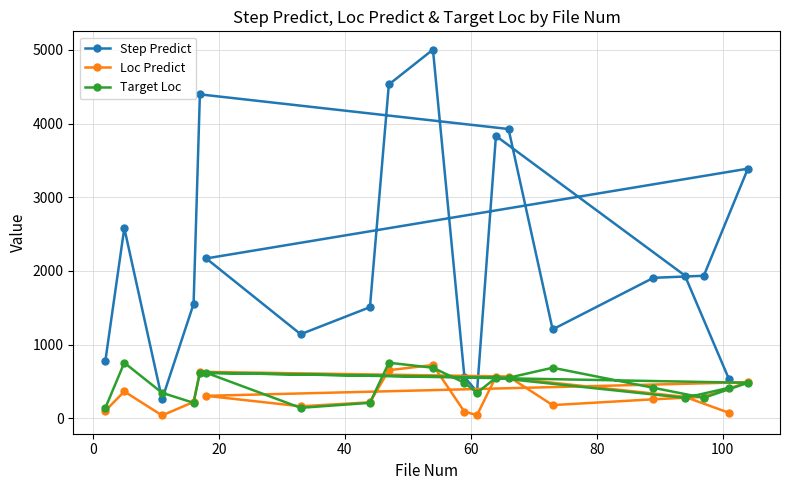

Which series has the largest range (max minus min)?

Step Predict